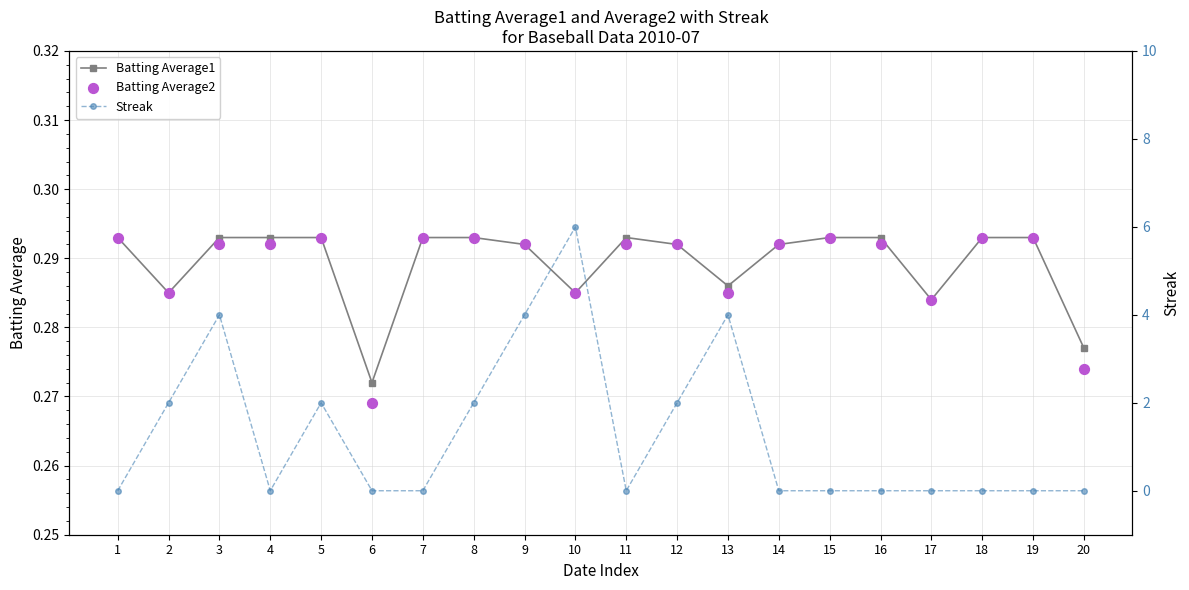

Which series contains the lowest Y value?

Streak